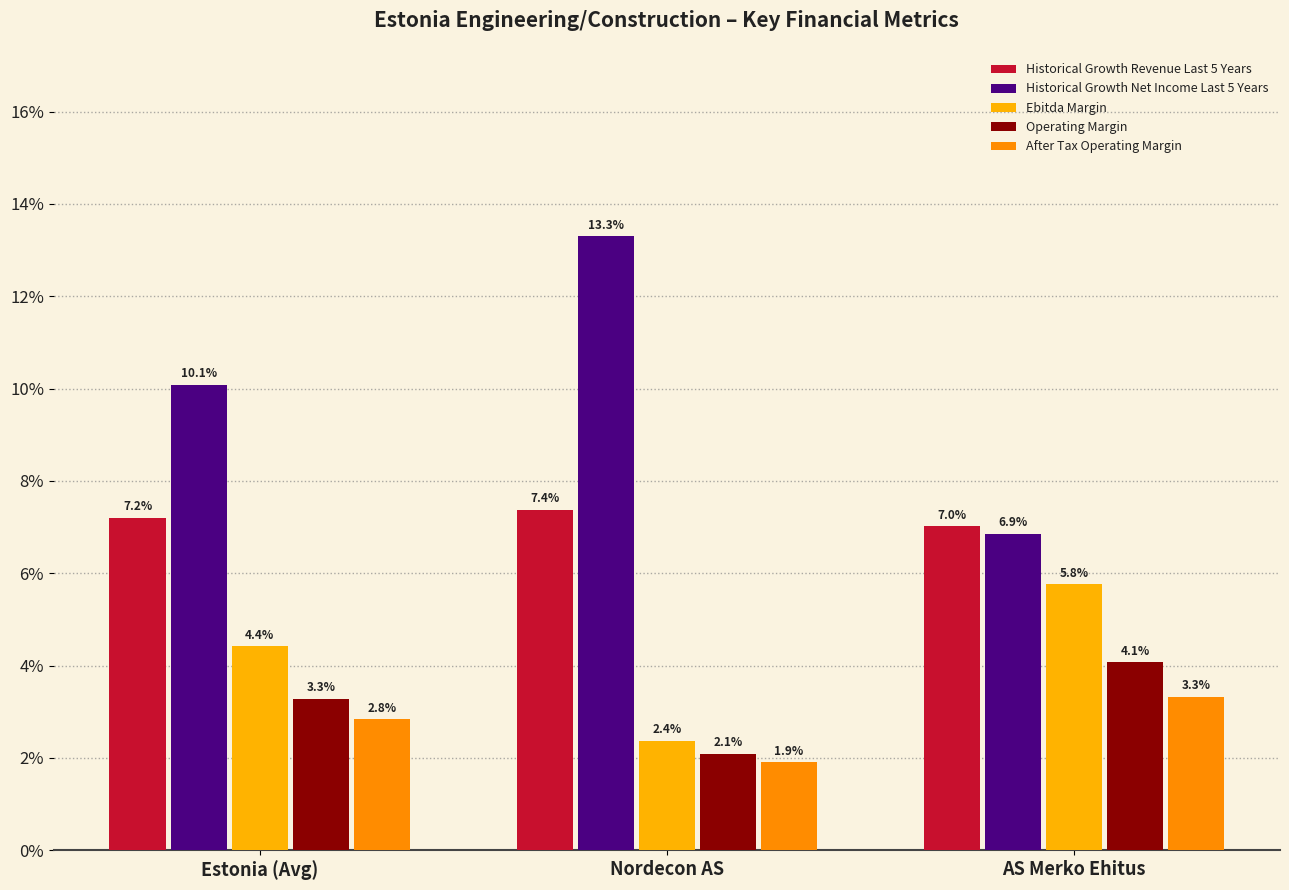

Which has a higher value, Estonia (Avg) or AS Merko Ehitus?

Estonia (Avg)